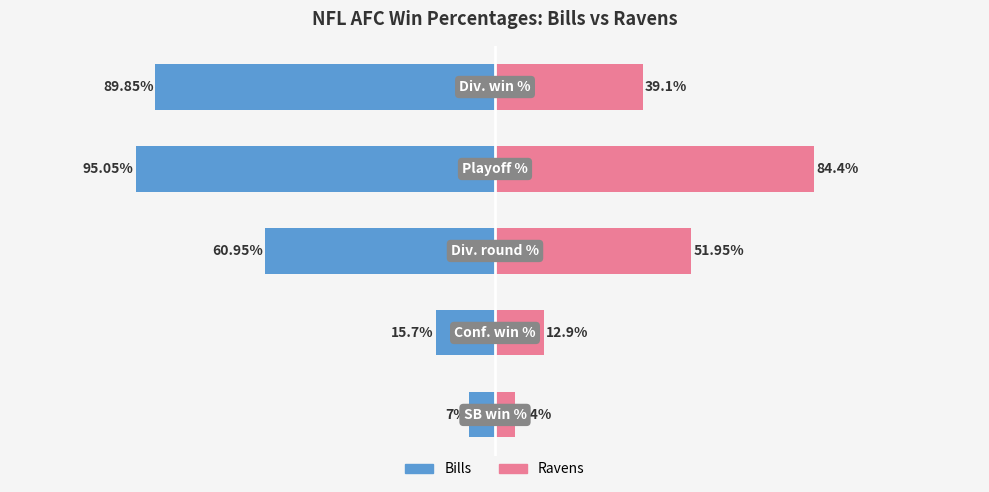

How many values in the Bills series are below -60?

3